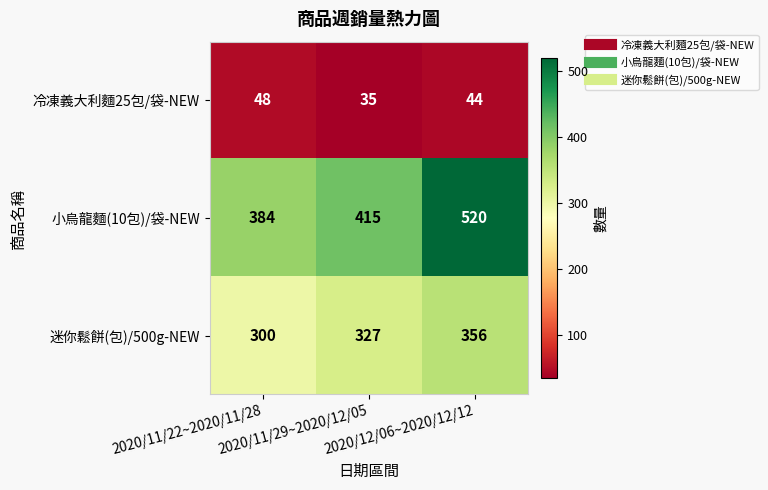

What is the difference between the highest and lowest values at 2020/11/22~2020/11/28?

336